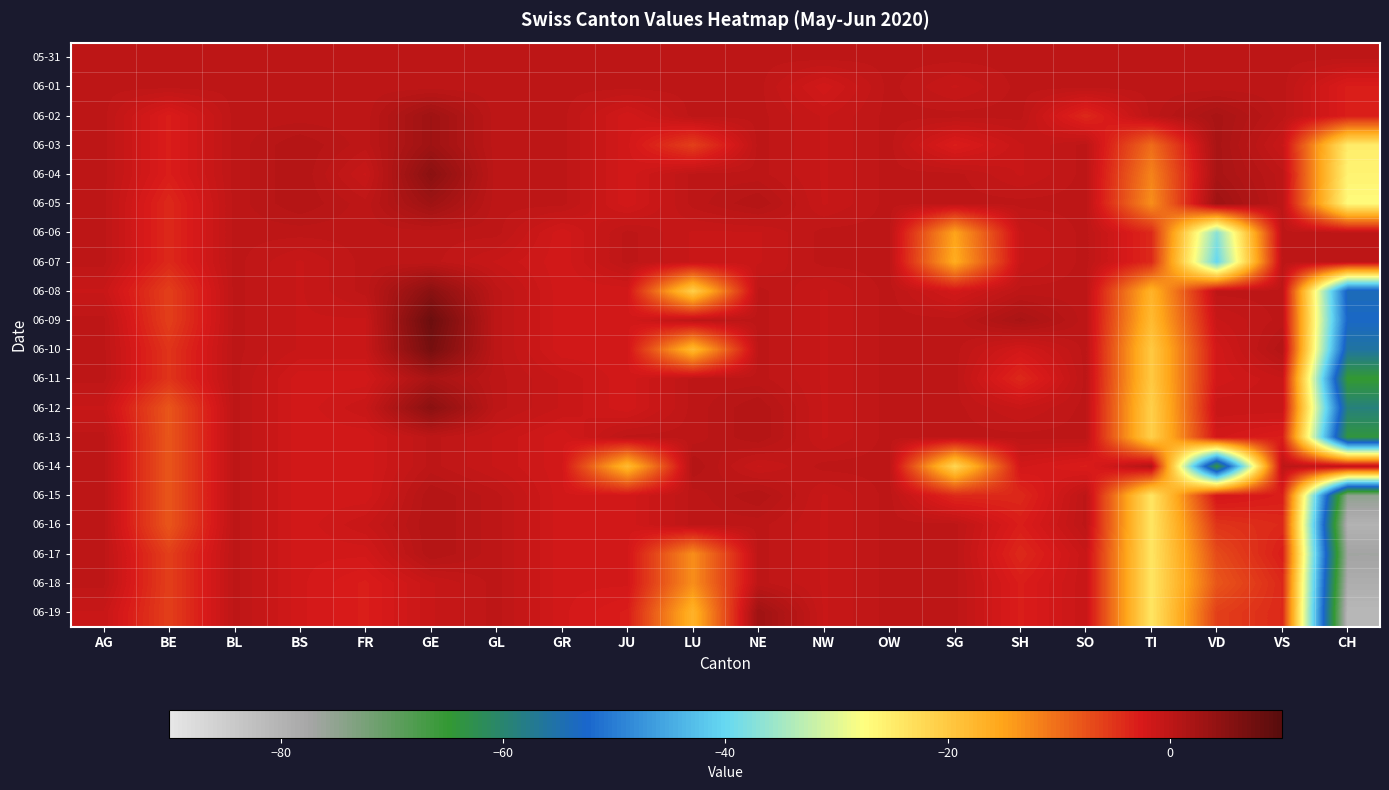

Which series has the largest range (max minus min)?

06-19